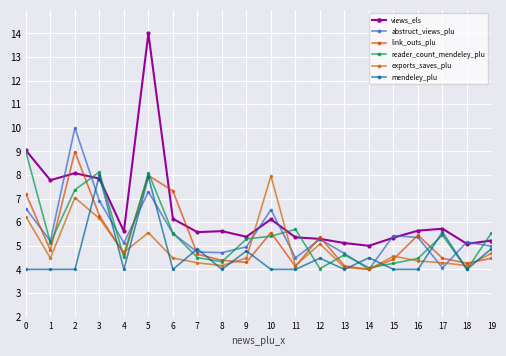

How many lines are shown in the chart?

6